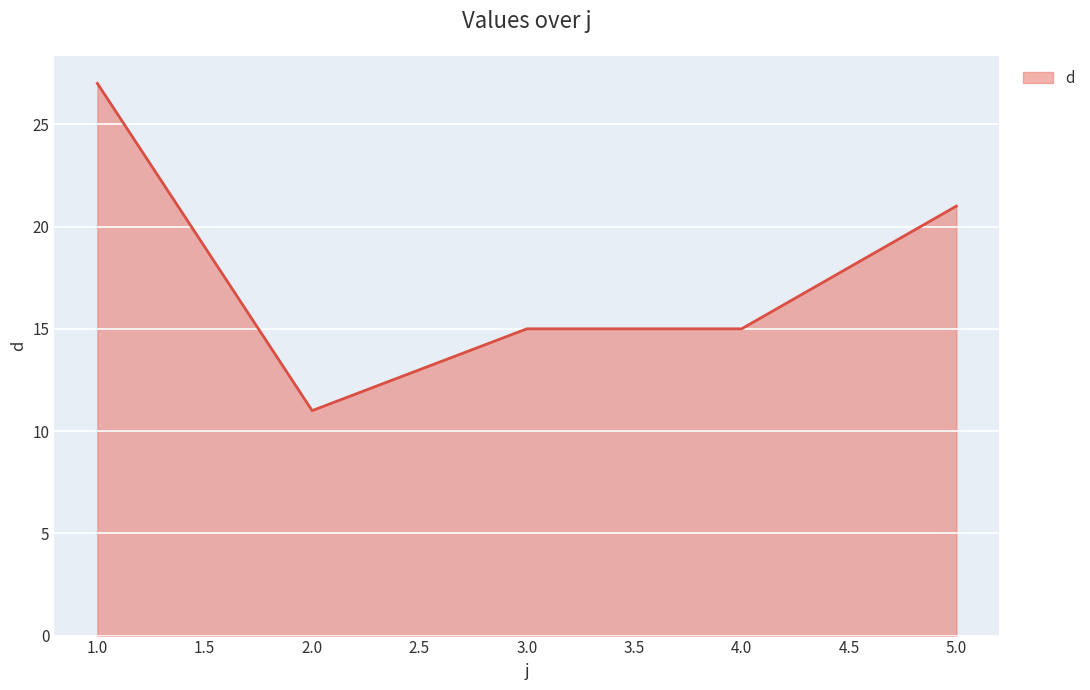

What is the difference between the second highest and second lowest values?

6